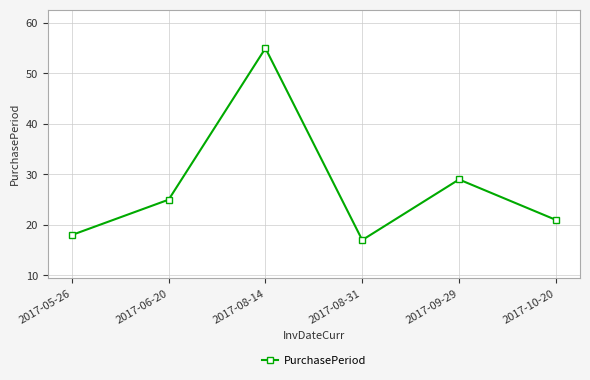

What is the ratio of the value at 2017-08-31 to the value at 2017-08-14?

0.3